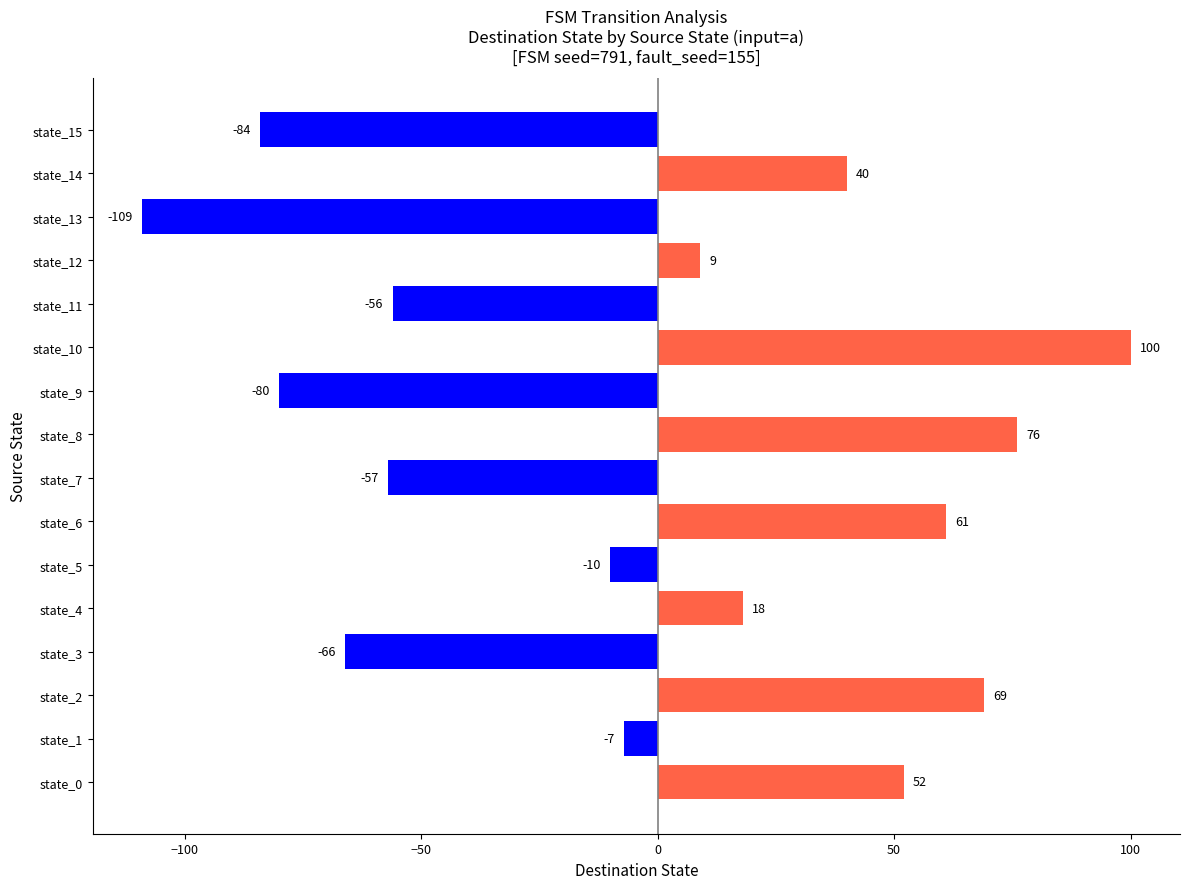

Reading top to bottom, transcribe all the data shown in this chart.

-84	40	-109	9	-56	100	-80	76	-57	61	-10	18	-66	69	-7	52